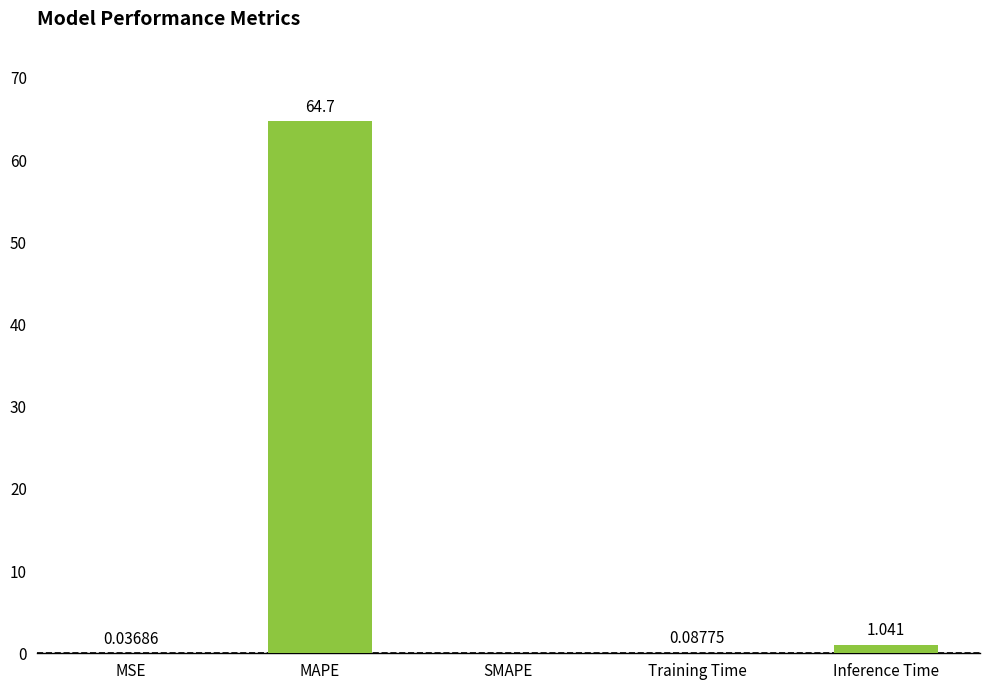

What is the sum of the values at Inference Time and MSE?

1.1